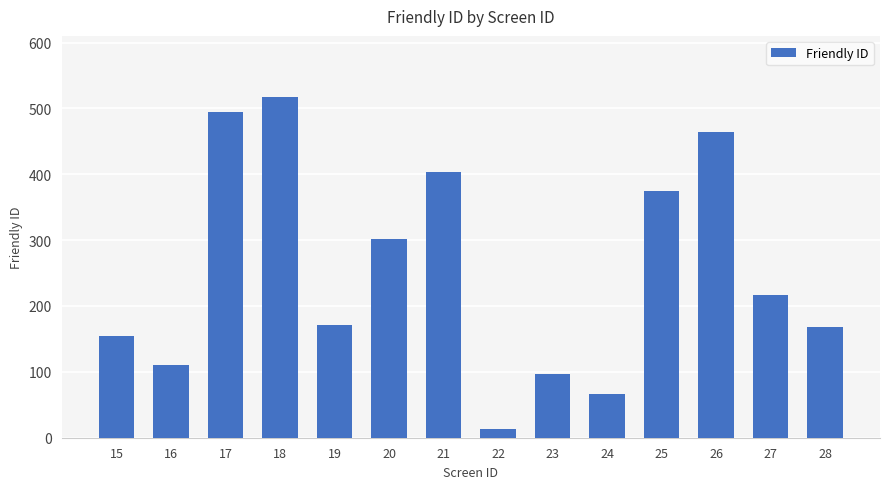

Reading left to right, what are all the values shown in this chart?

155	111	494	517	171	301	403	13	97	66	375	464	216	168